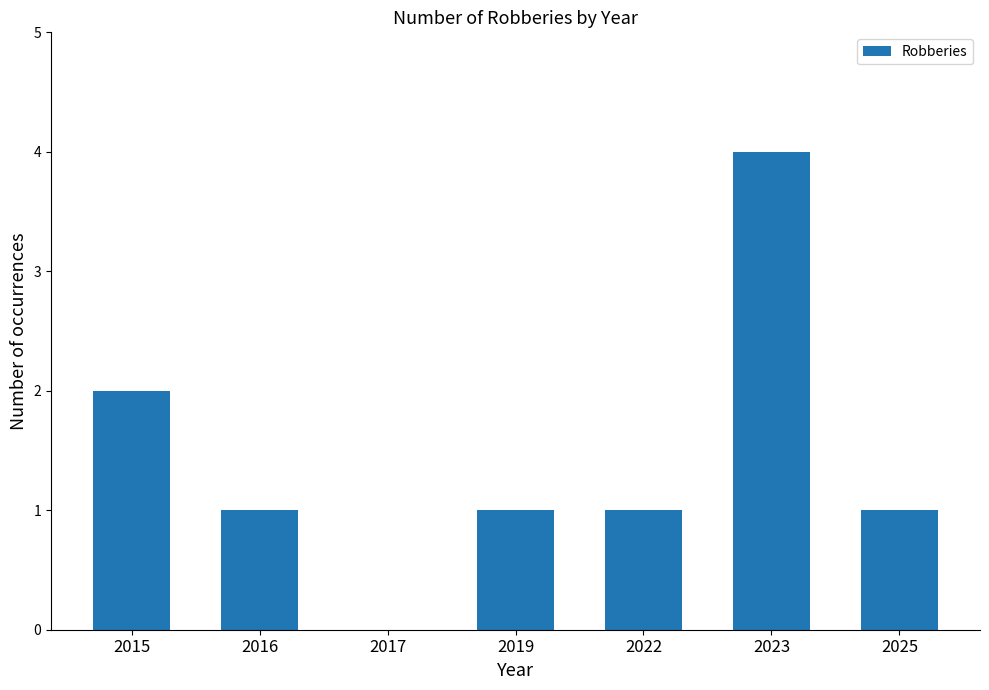

What is the change in value from 2015 to 2017?

-2